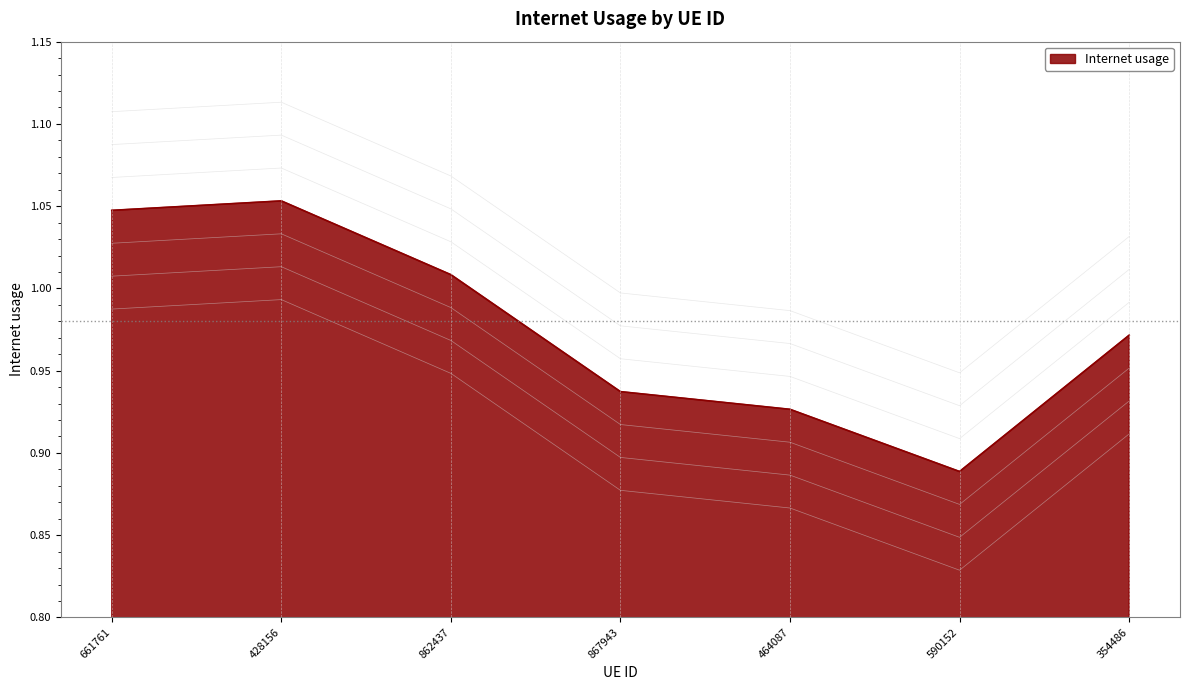

How many lines are shown in the chart?

1